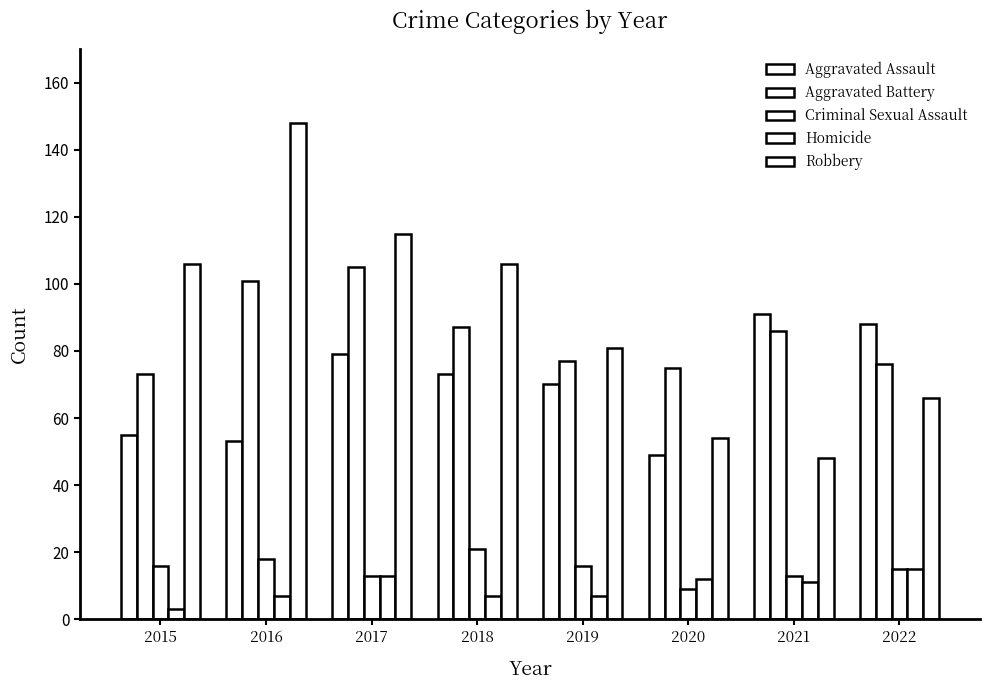

What value does the Criminal Sexual Assault series have at 2020?

9